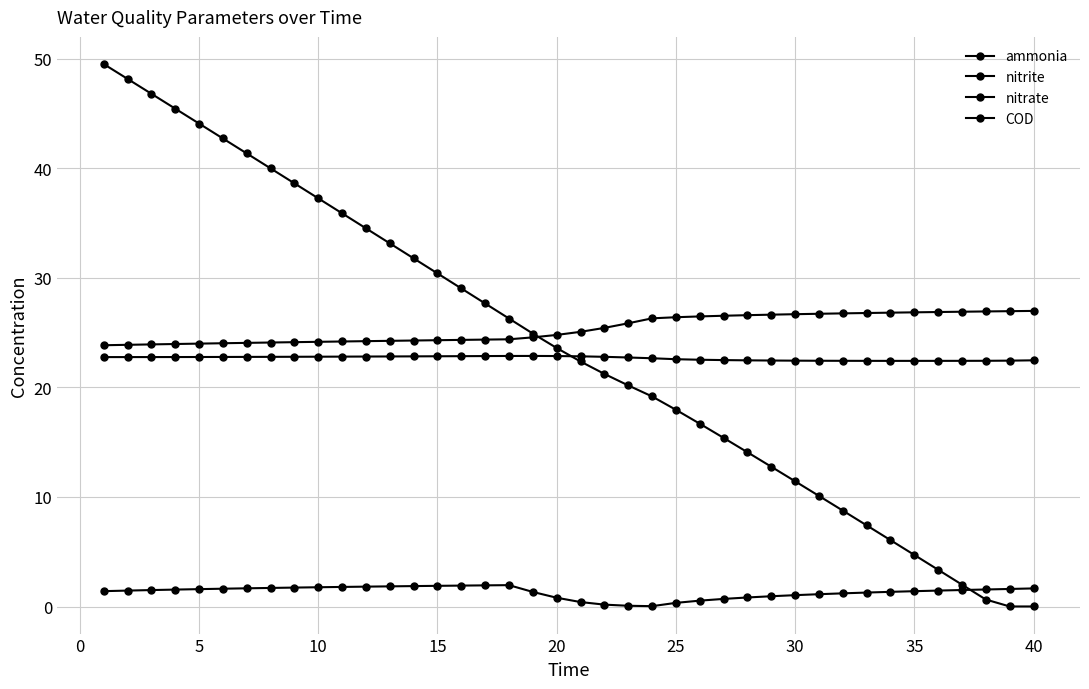

True or false: ammonia and nitrite intersect in this chart.

False